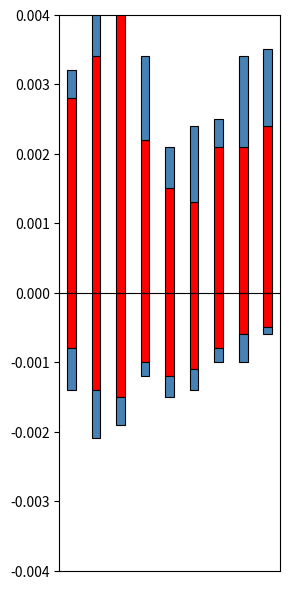

At which category does the chart reach its minimum across all series?

2